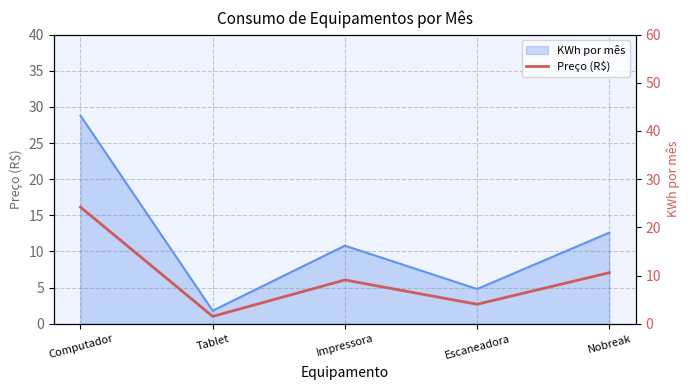

Rank the categories by value from lowest to highest.

Tablet, Escaneadora, Impressora, Nobreak, Computador